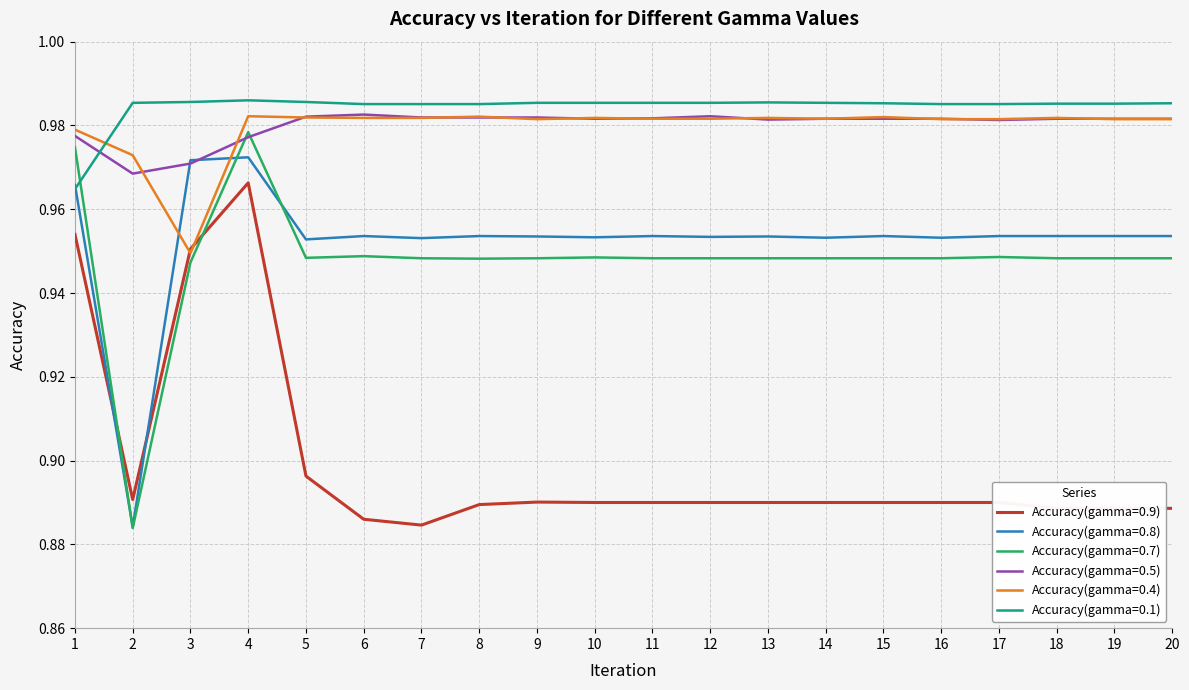

Is the value of Accuracy(gamma=0.5) at 15 greater than the value of Accuracy(gamma=0.8) at 10?

Yes